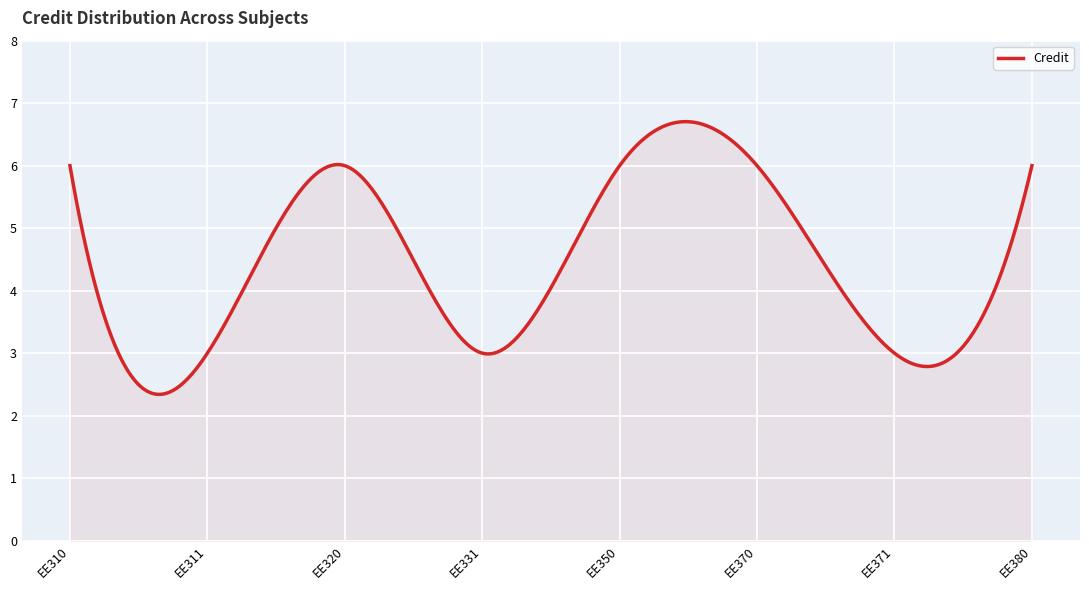

What is the maximum value shown in the chart?

6.7